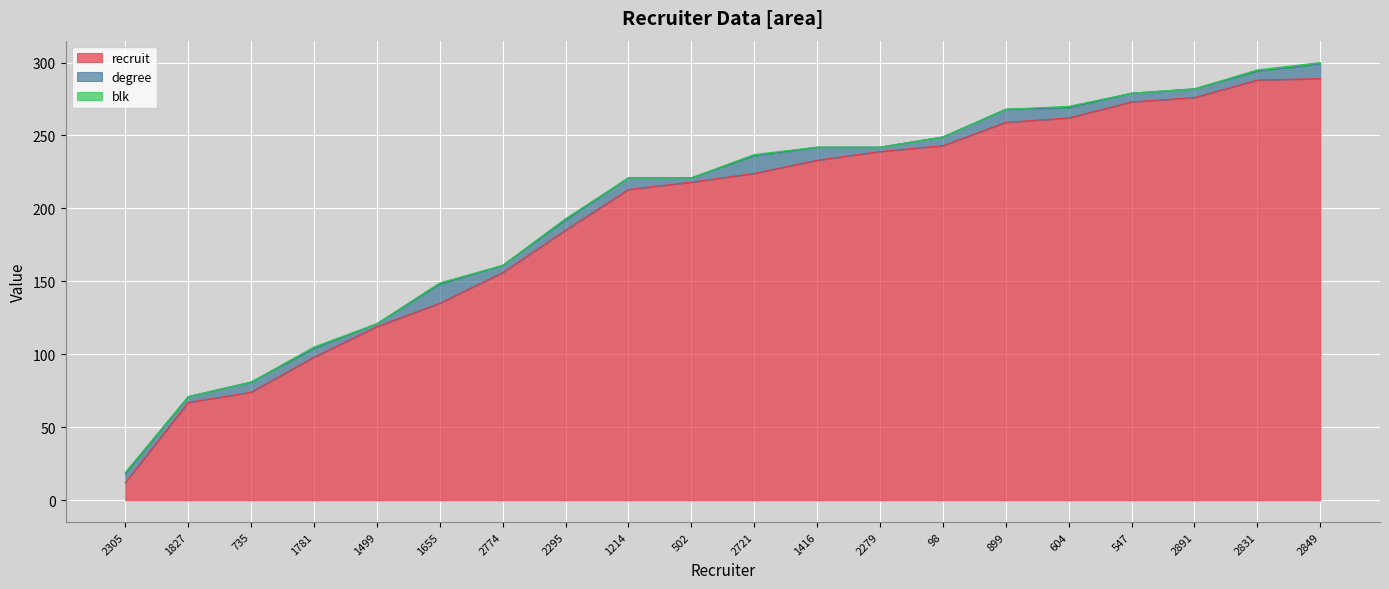

How many lines are shown in the chart?

3